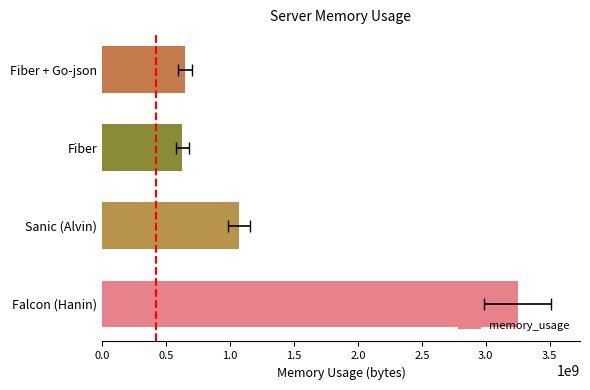

Count the number of values greater than 1070827812.

2